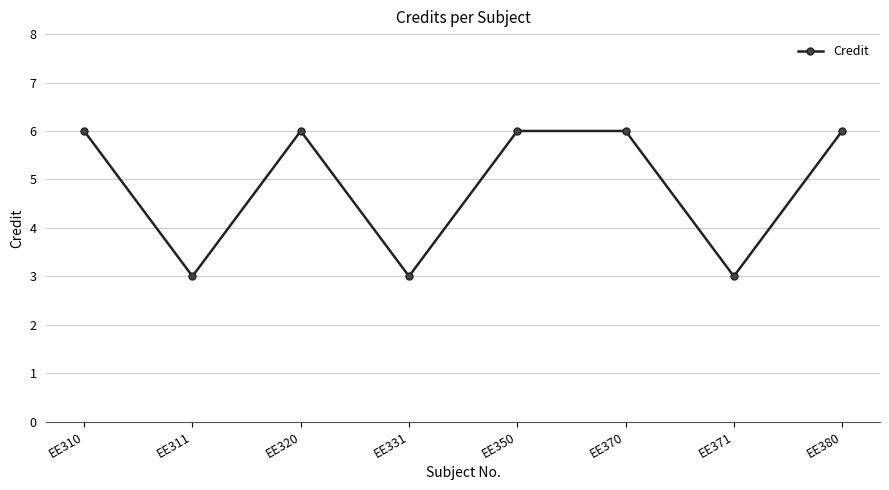

At which category does the data reach its first local valley?

EE311